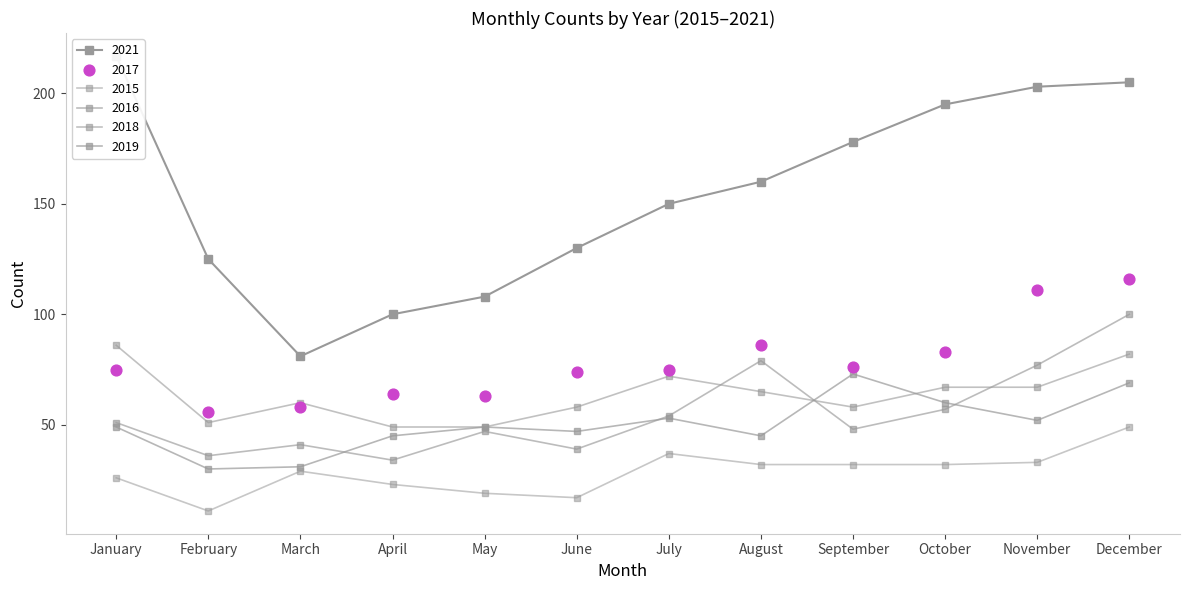

Which series has the largest Y range (max minus min)?

2021